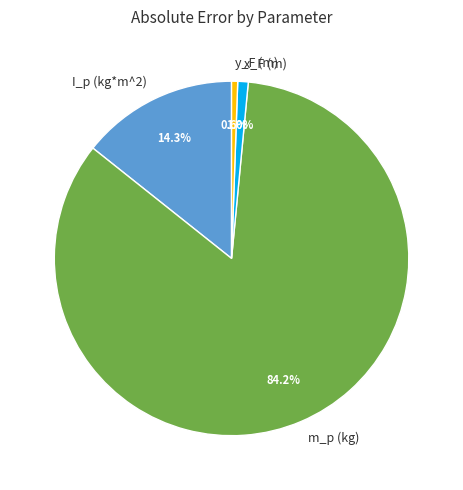

How many slices are in this pie chart?

4